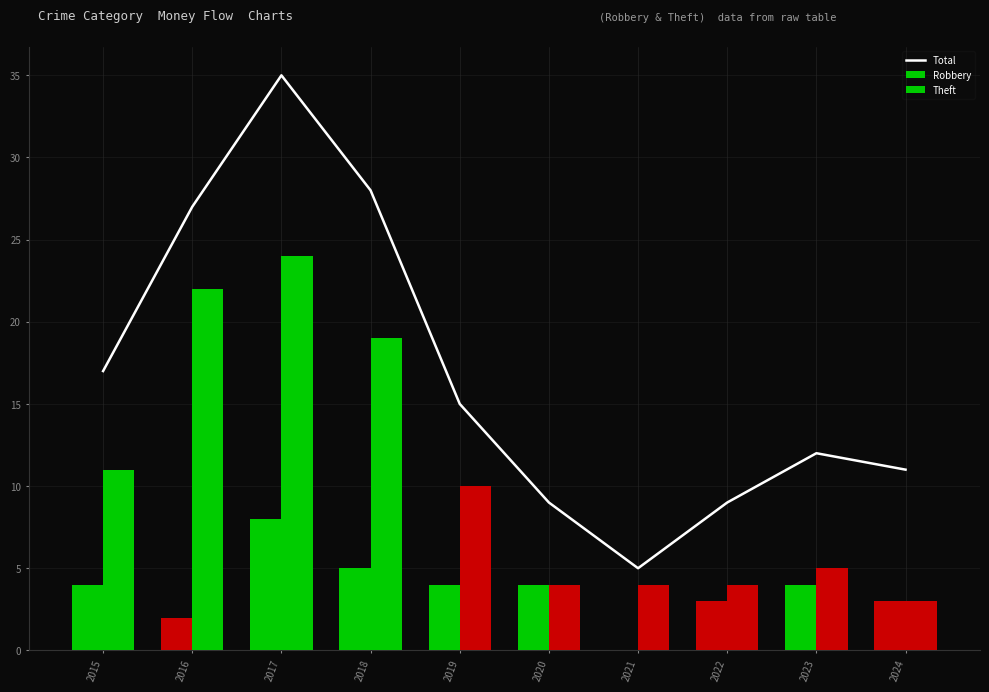

How many distinct data groups are displayed?

3